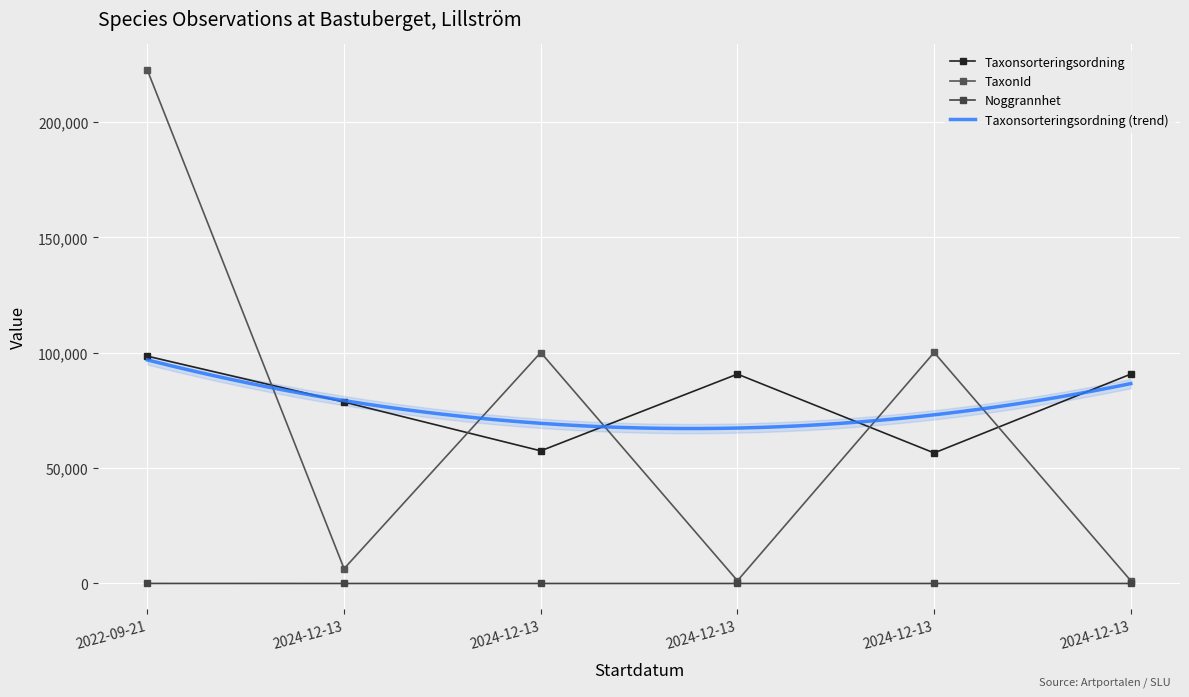

At how many categories does at least one series exceed 99641?

3